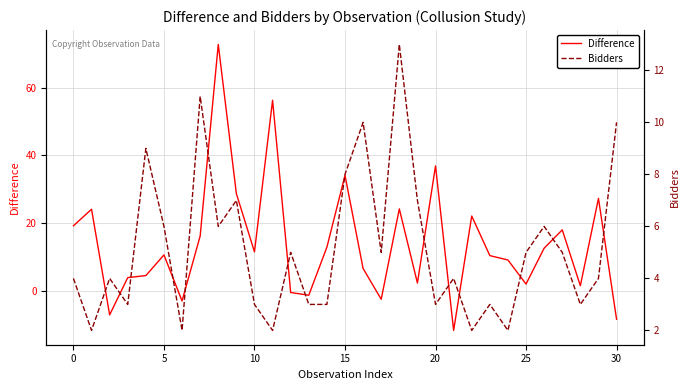

What is the label of the 15th point from the right?

16